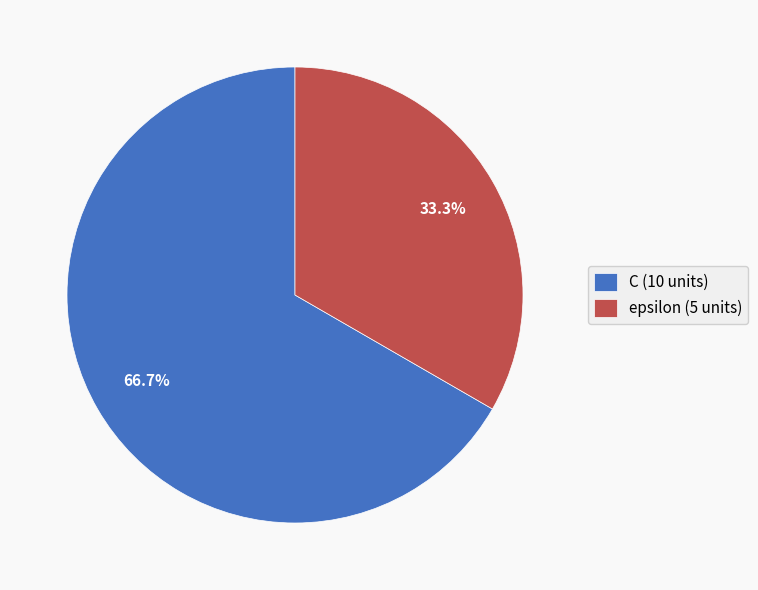

To the nearest percent, what is the average slice percentage?

50%